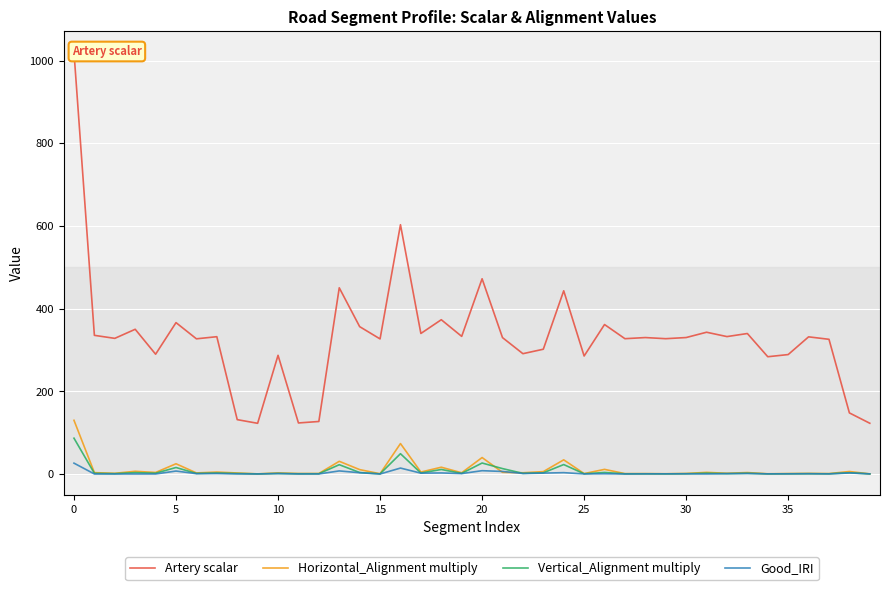

Is this an area chart (filled region under the line)?

No